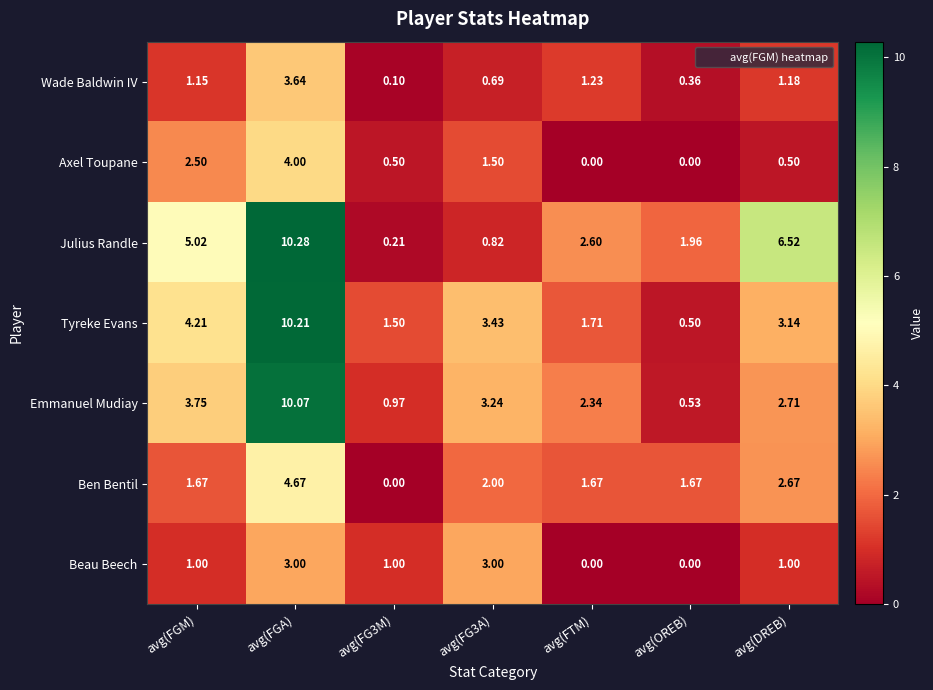

Between avg(FGM) and avg(FG3A), which series saw the biggest shift?

Julius Randle